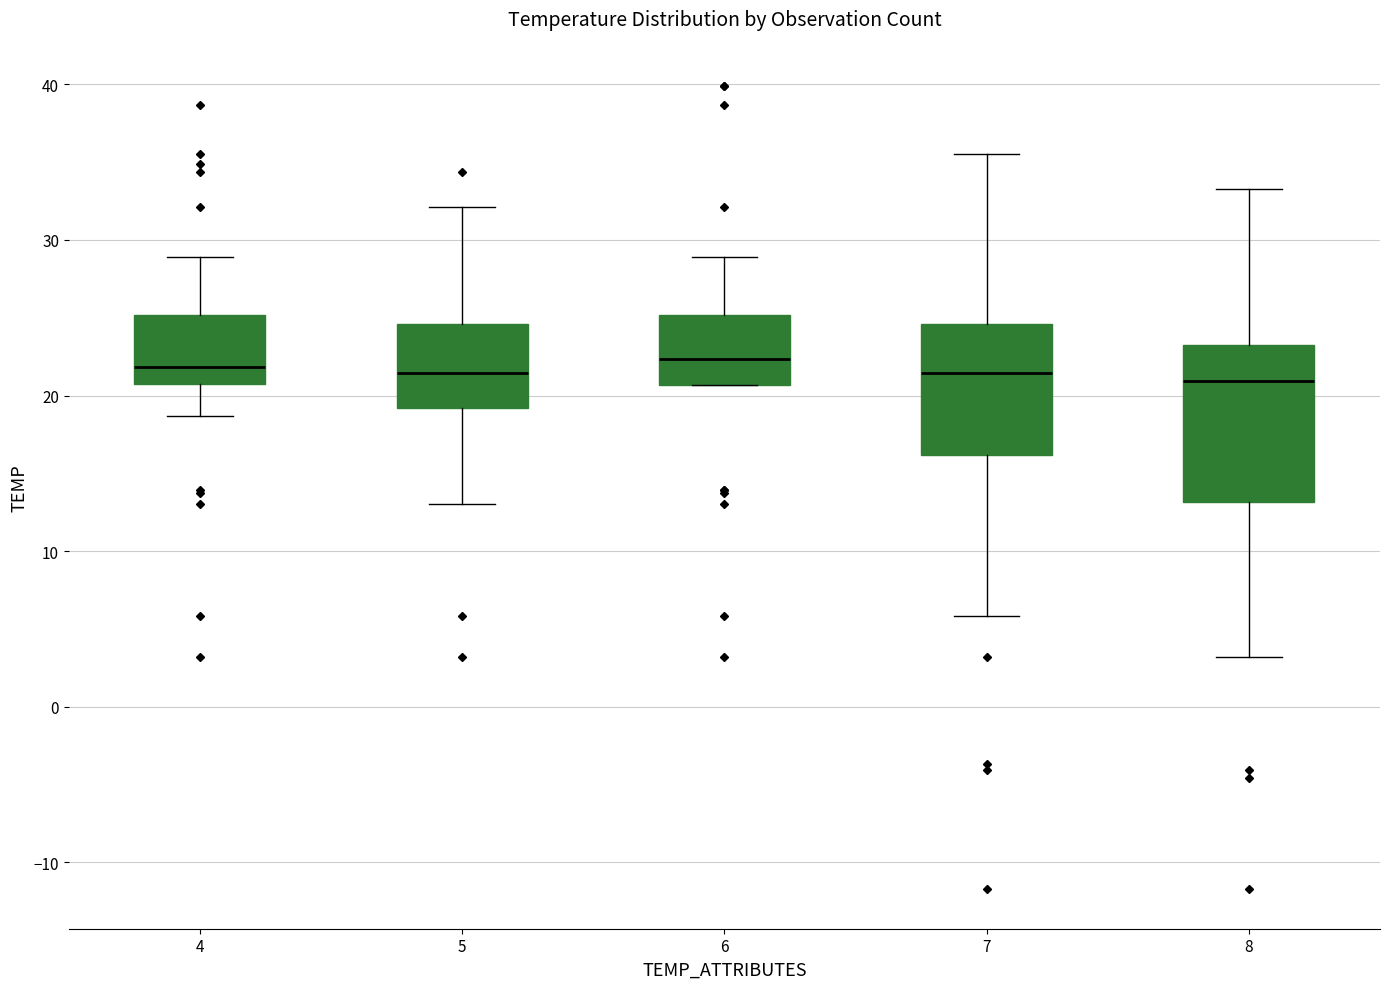

Reading left to right, read every box against the y-axis: the position of its median line, the range the box covers, and the ends of its whiskers. The values are not printed on the chart, so give them approximately, as read against the axis.

4: median 22, box 21 to 25, whiskers 19 to 29
5: median 21, box 19 to 25, whiskers 13 to 32
6: median 22, box 21 to 25, whiskers 21 to 29
7: median 21, box 16 to 25, whiskers 6 to 36
8: median 21, box 13 to 23, whiskers 3 to 33